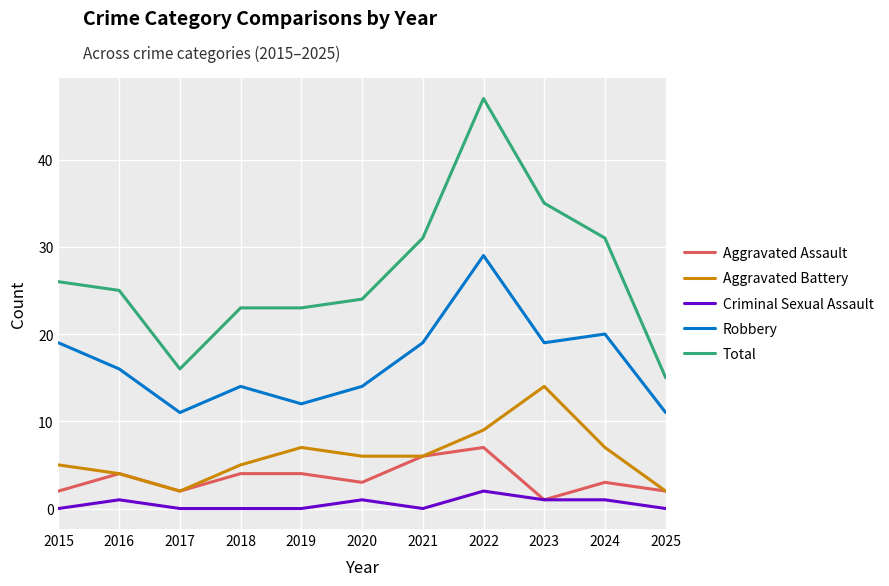

What is the highest value of the Aggravated Assault series?

7